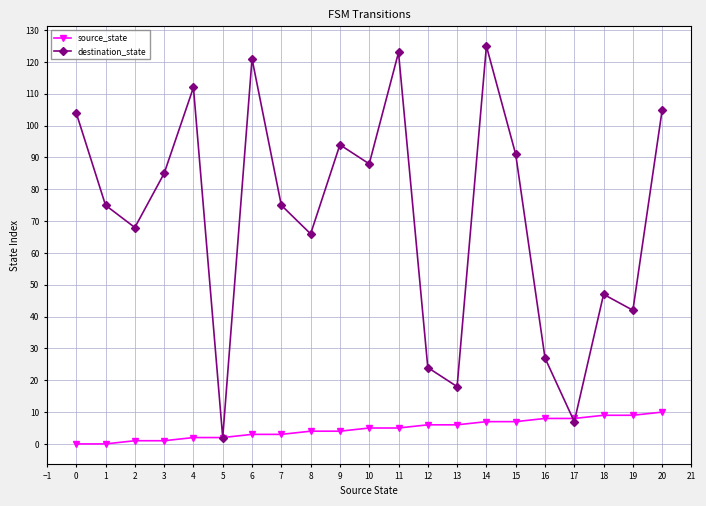

Rank the series by their maximum value, from lowest to highest.

source_state, destination_state